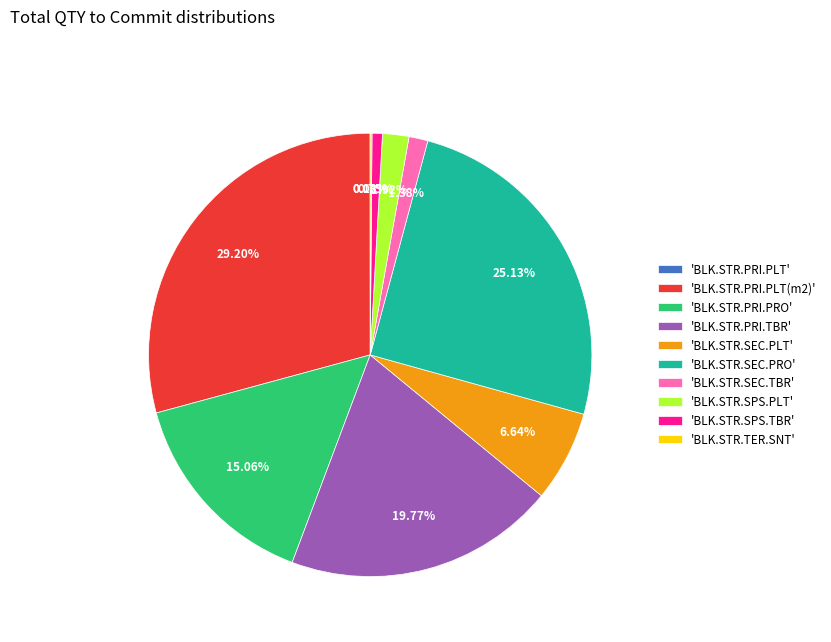

Is there a majority slice in this chart?

No